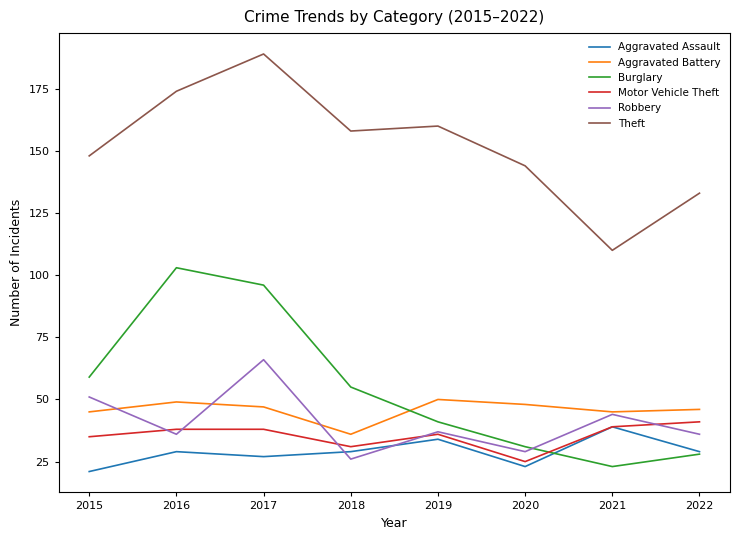

In Burglary, how many points are lower than both neighbors (excluding endpoints)?

1